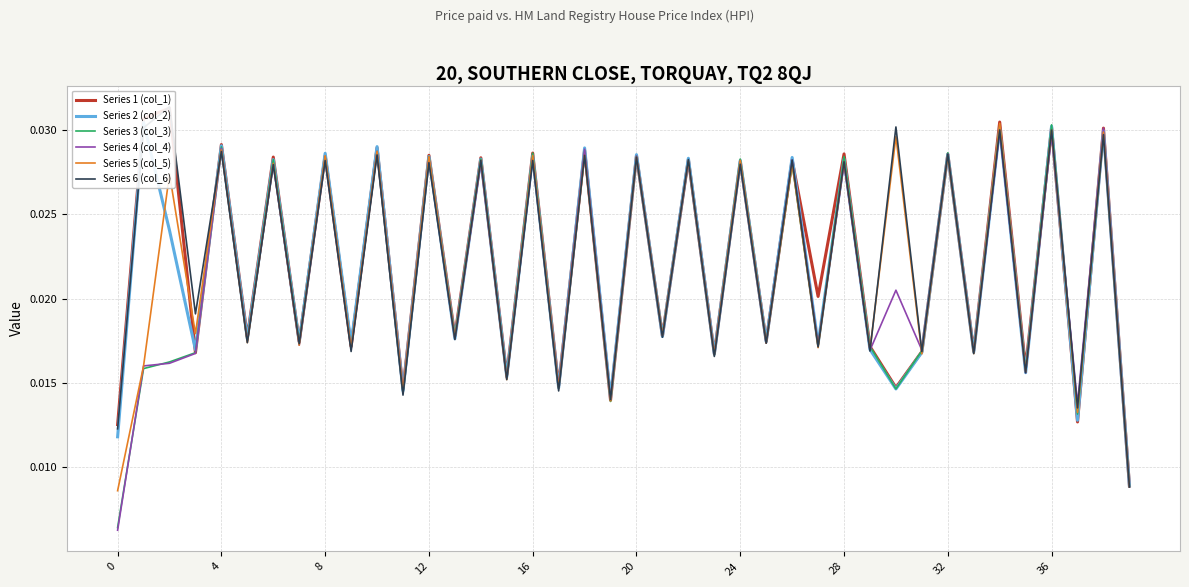

Between 0 and 33, which series saw the biggest shift?

Series 4 (col_4)